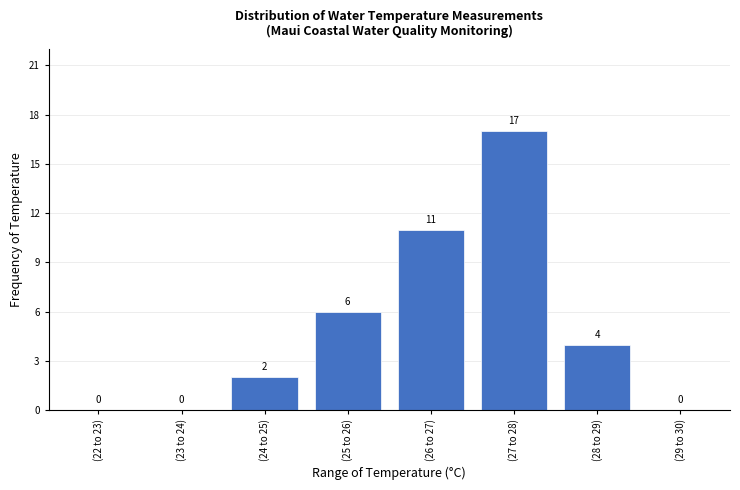

Reading left to right, list all the values displayed in this chart.

(22 to 23)=0	(23 to 24)=0	(24 to 25)=2	(25 to 26)=6	(26 to 27)=11	(27 to 28)=17	(28 to 29)=4	(29 to 30)=0